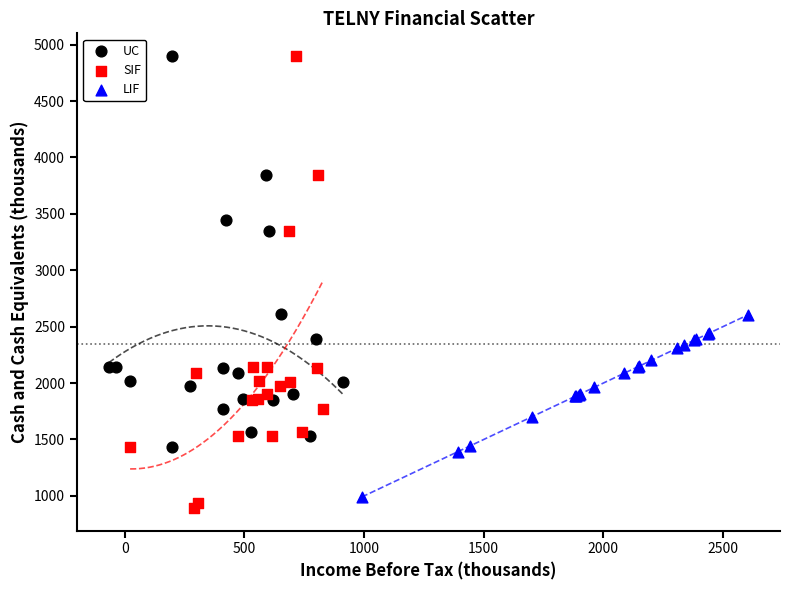

What are all the series names shown in the legend?

UC, SIF, LIF